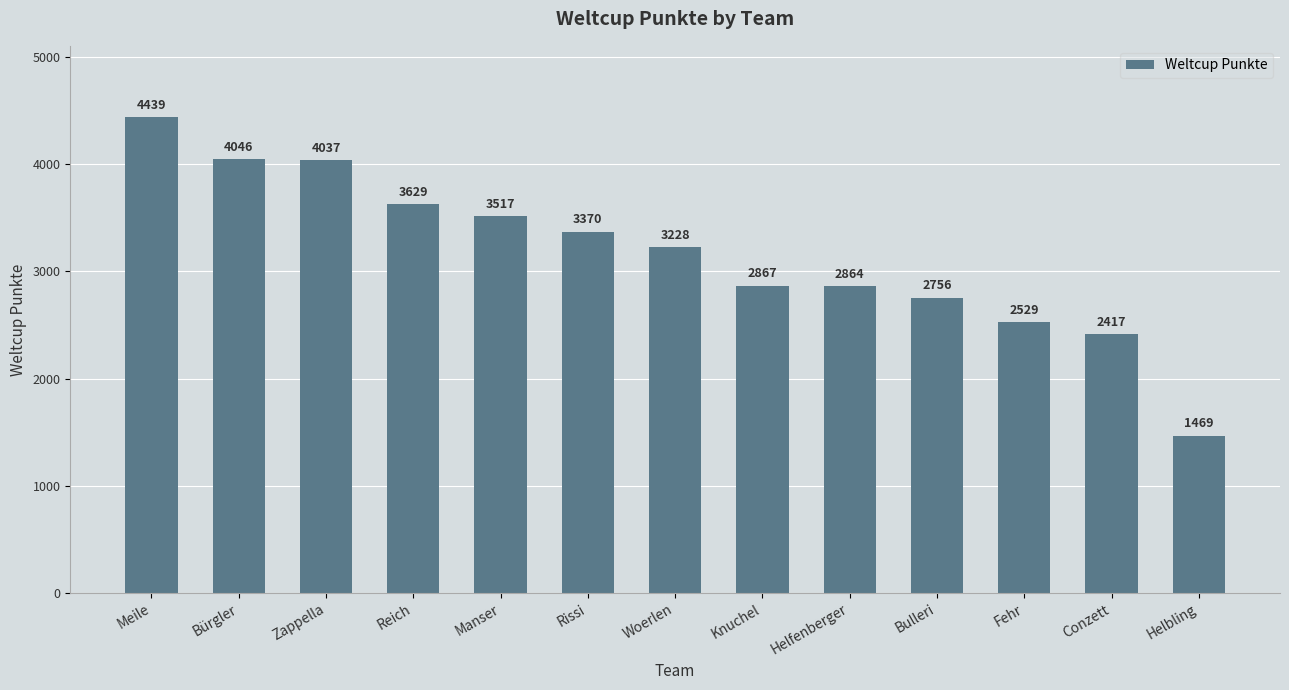

List the labels in order of value, largest first.

Meile, Bürgler, Zappella, Reich, Manser, Rissi, Woerlen, Knuchel, Helfenberger, Bulleri, Fehr, Conzett, Helbling